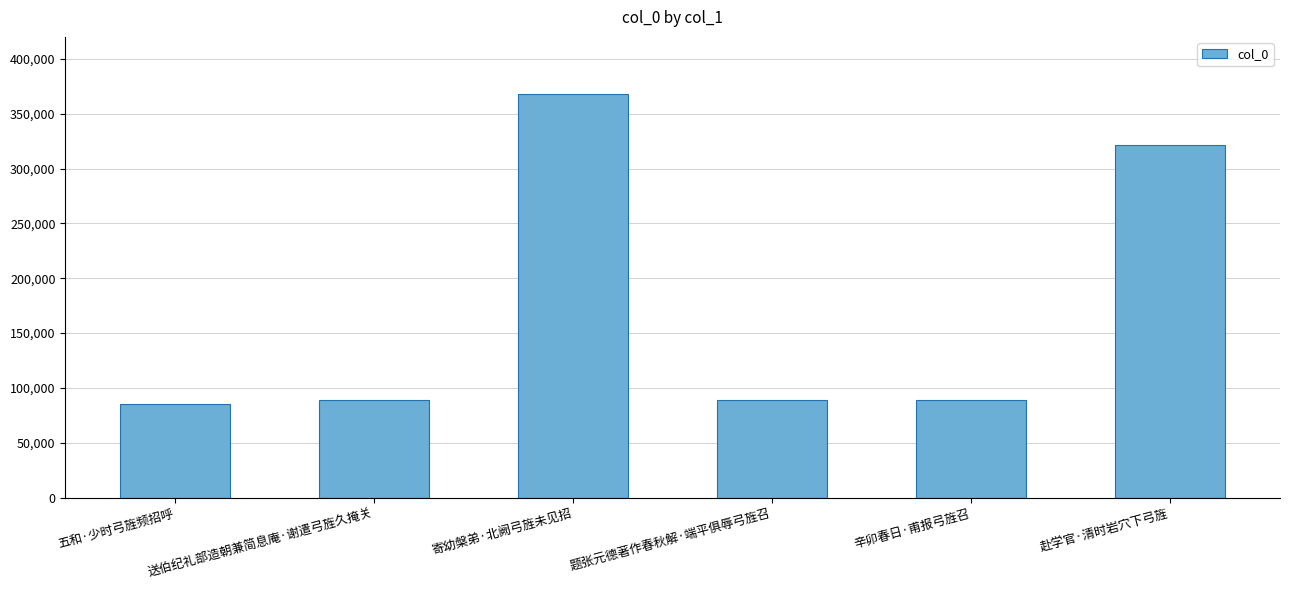

Read the value at 辛卯春日·甫报弓旌召, to the nearest 100.

89200